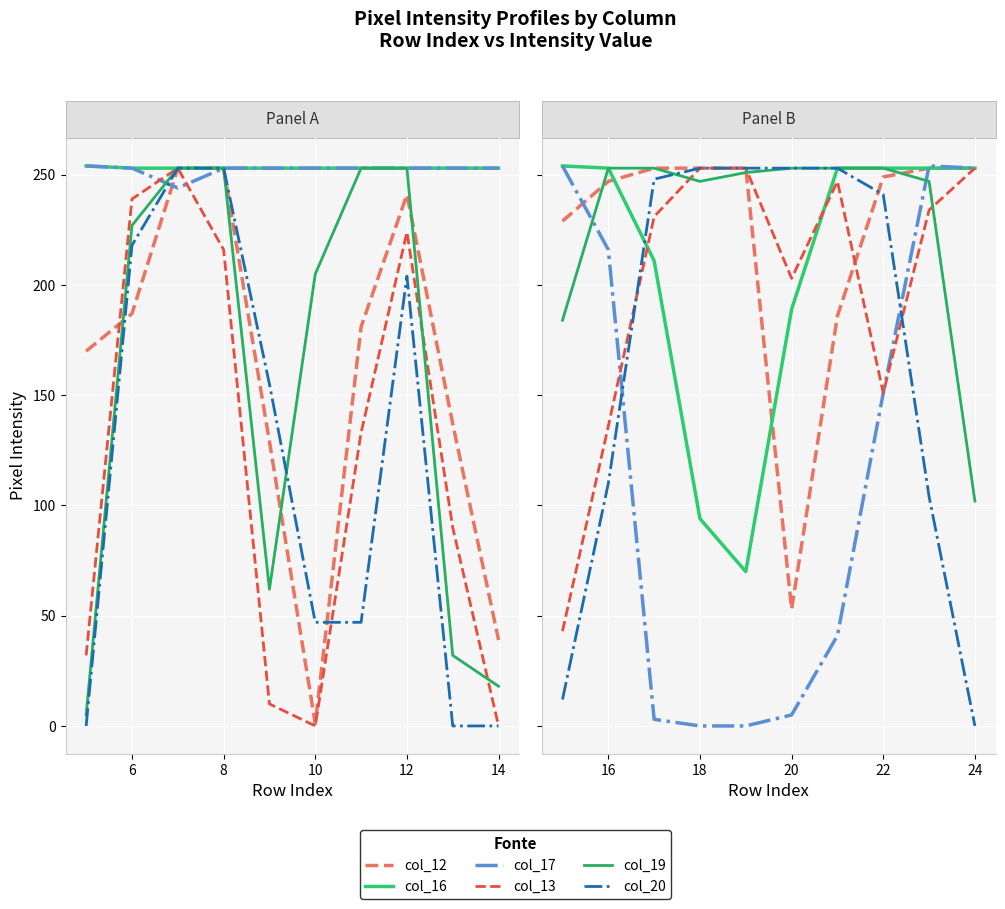

Between 8 and 4, which is larger?

8